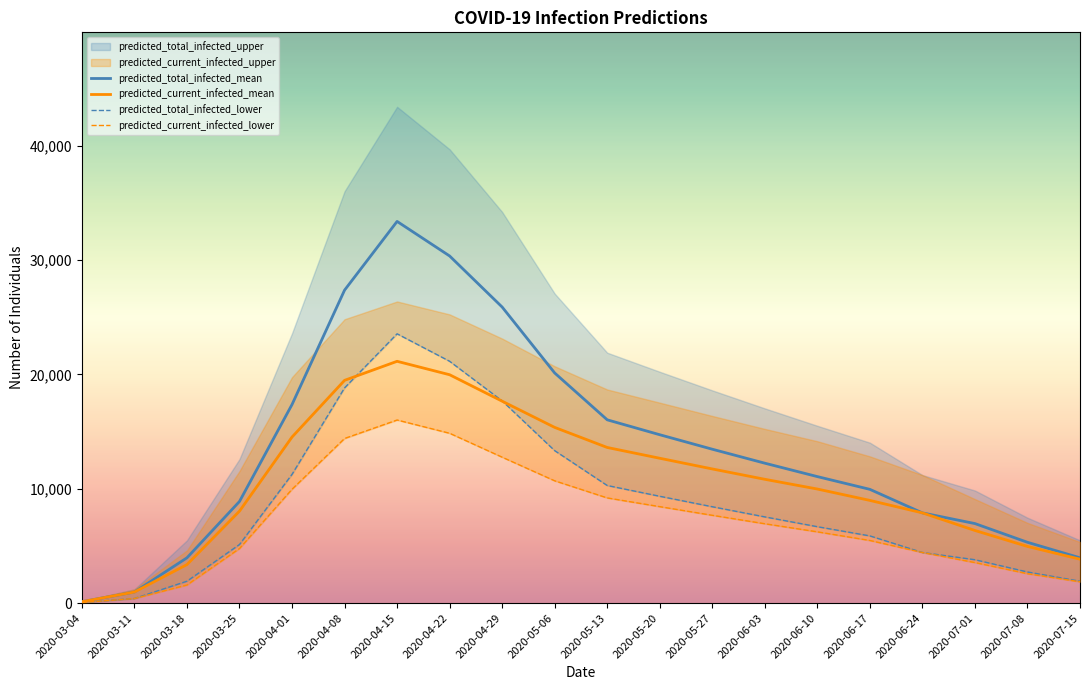

What position from the right is 2020-04-29?

12